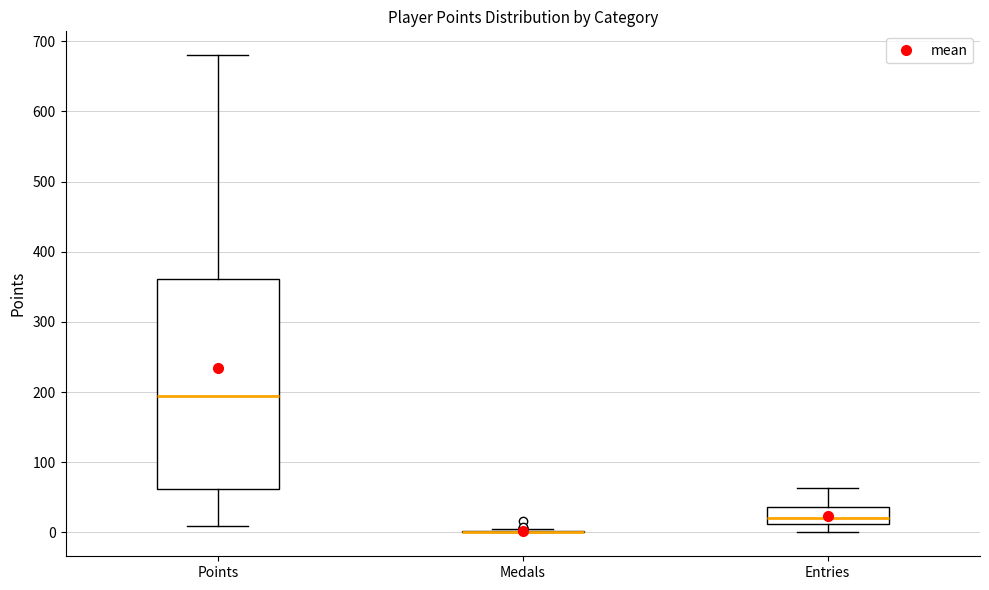

Comparing the boxes themselves (not the whiskers), which one is the tallest?

Points